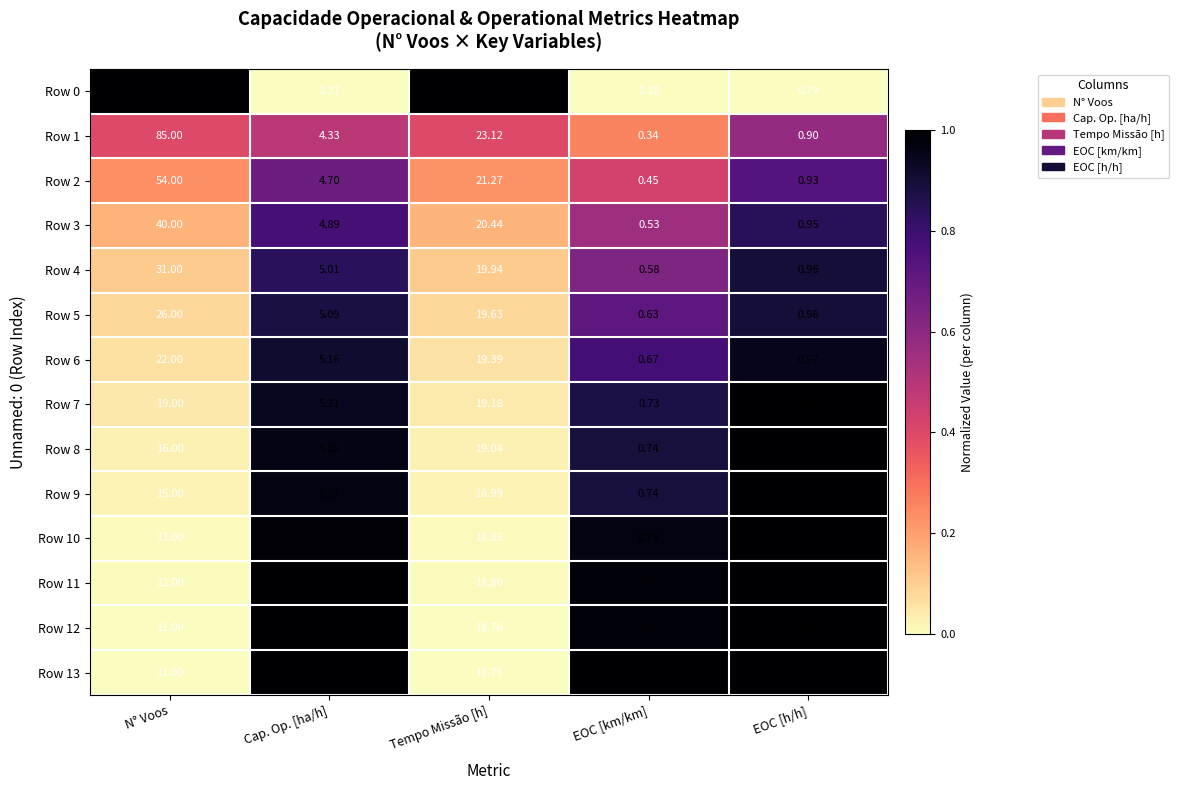

Is the value of Row 2 at N° Voos greater than the value of Row 13 at Cap. Op. [ha/h]?

Yes